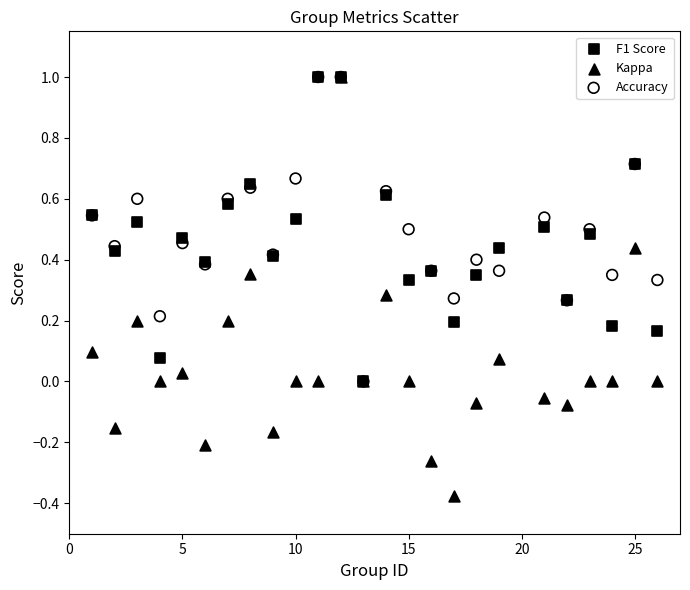

Which series reaches the minimum Y coordinate?

Kappa